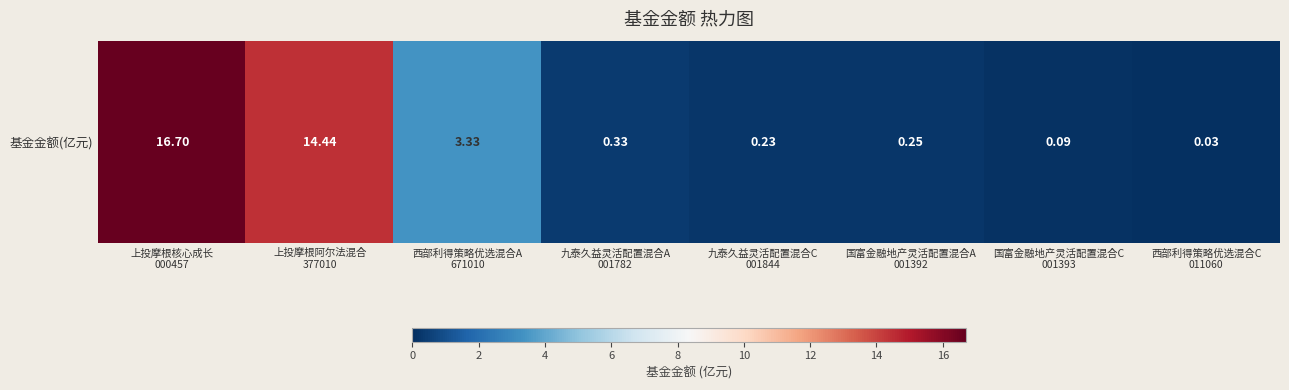

Which category has the highest value across all series?

上投摩根核心成长
000457